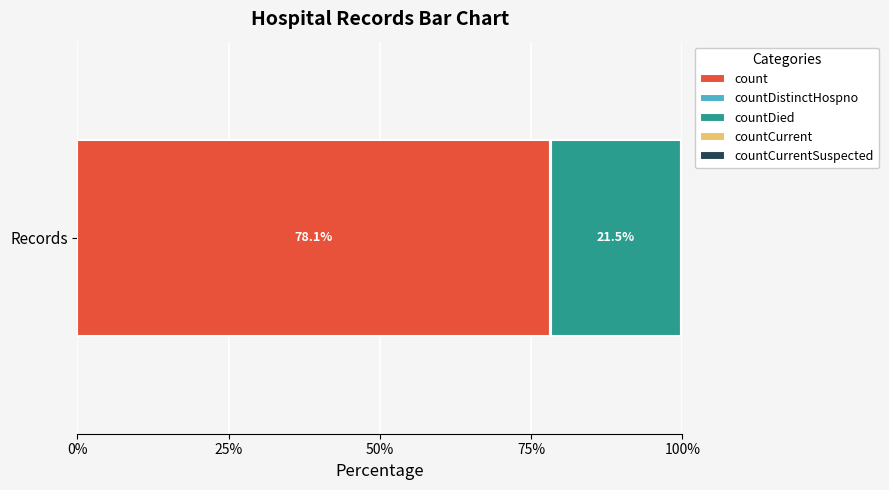

Count the number of data series in this chart.

4